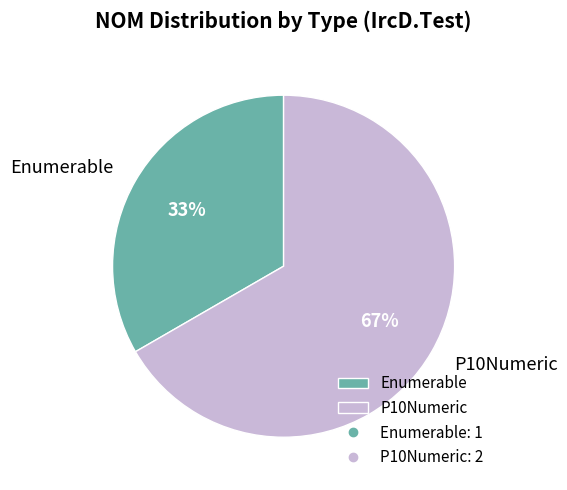

The Enumerable slice represents 33% of the pie. True or false?

True